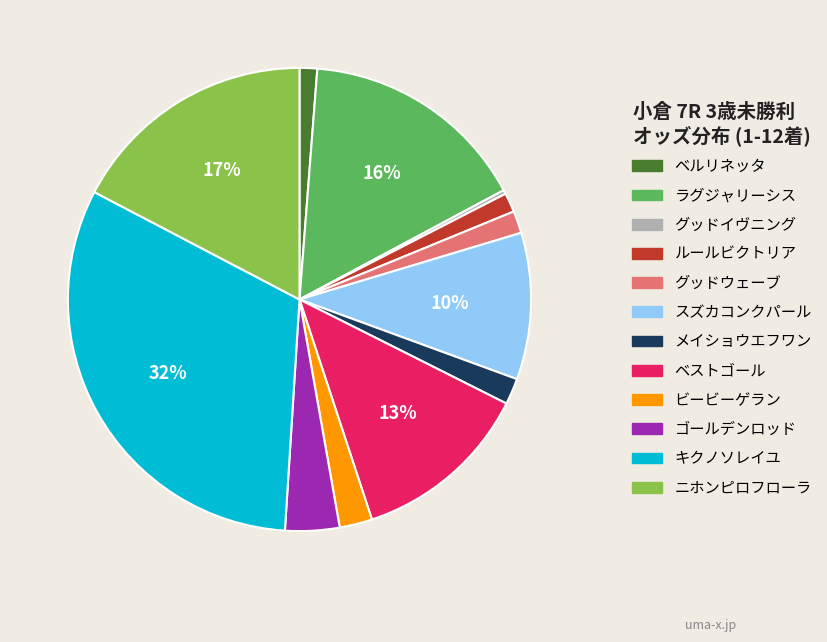

To the nearest percent, what is the combined percentage of スズカコンクパール and キクノソレイユ?

42%